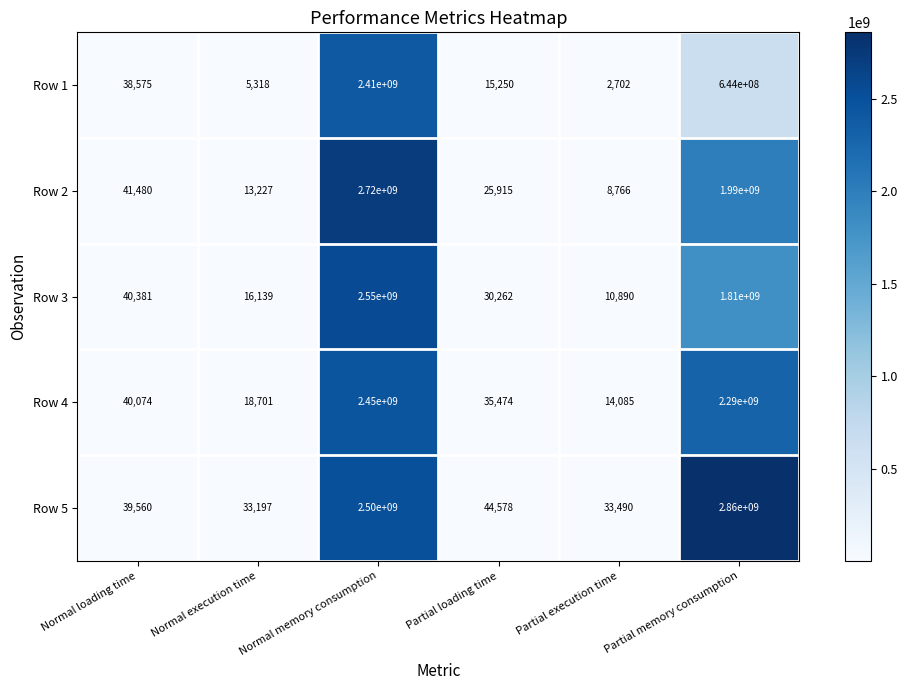

At which category is the sum across all series the highest?

Normal memory consumption